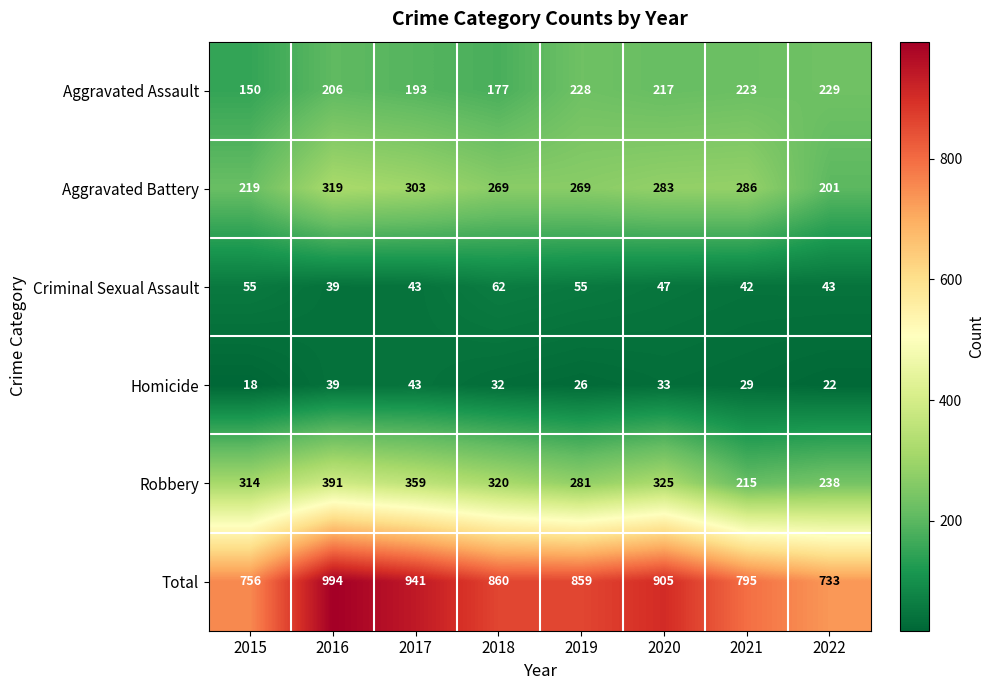

What is the spread (max minus min) of values at 2019?

833